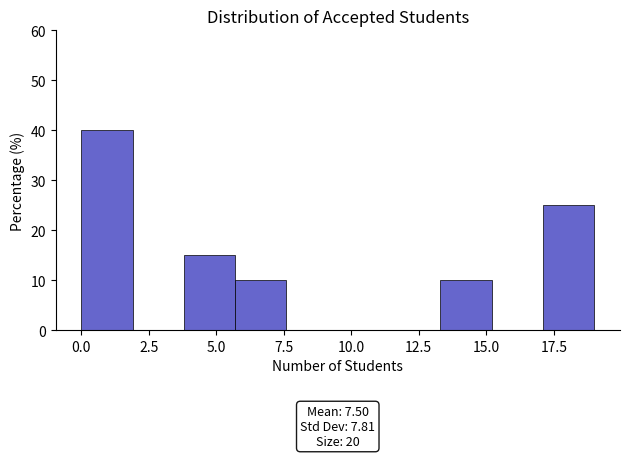

Read against the x-axis, roughly where is the centre of the tallest bar?

1.0